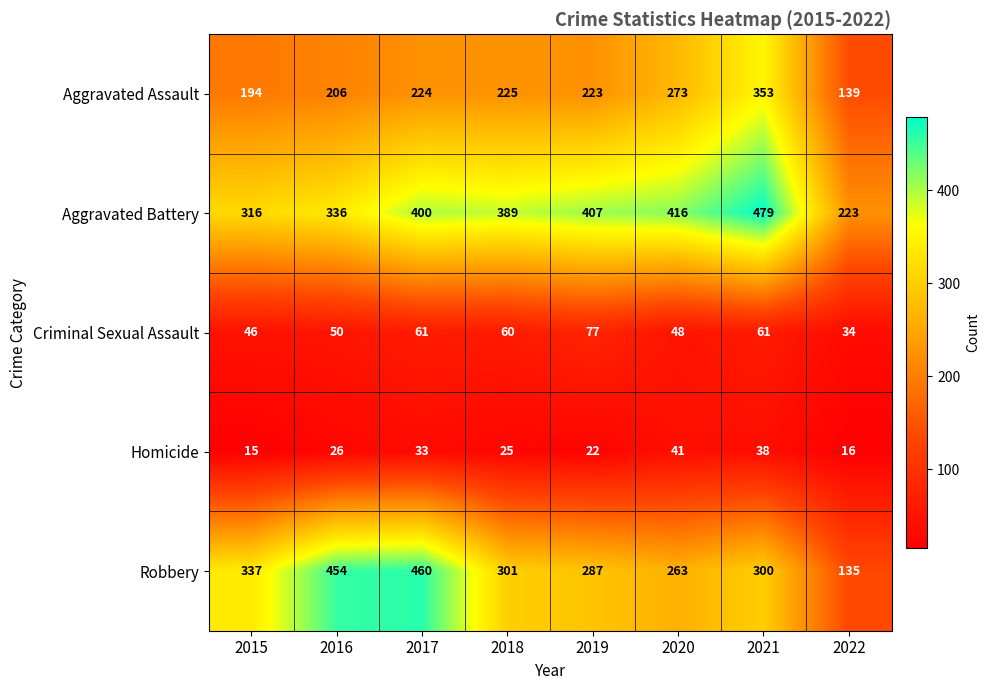

What is the maximum value for Aggravated Assault?

353